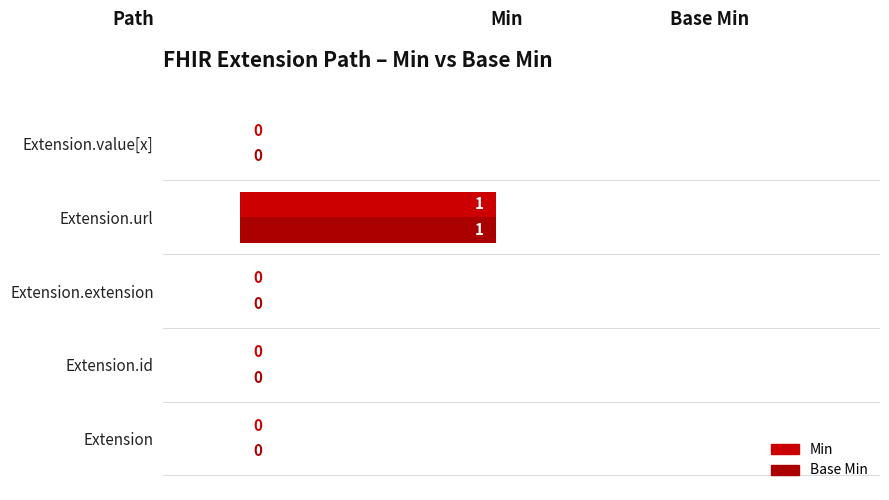

How many Base Min values are between 0 and 1?

5